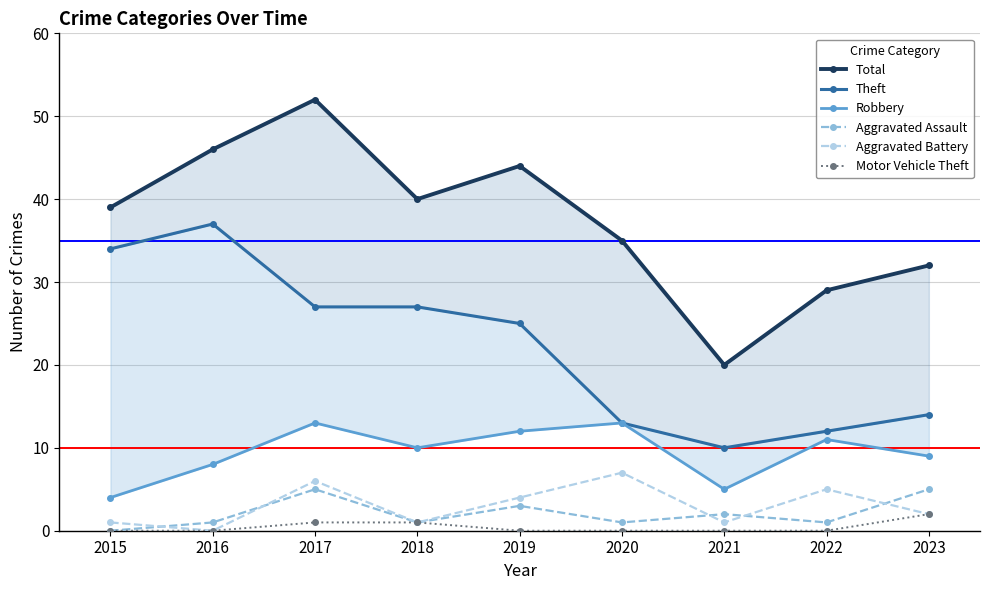

Between 2016 and 2018, which series saw the biggest shift?

Theft